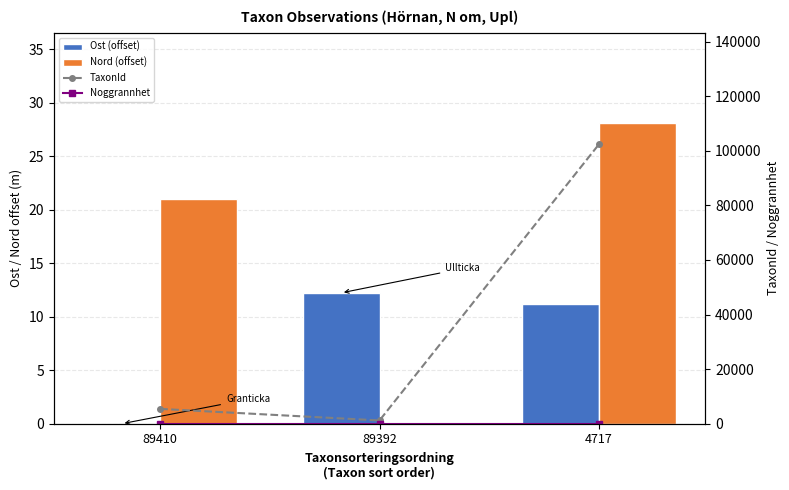

What value does the TaxonId series have at 89410?

5432.0